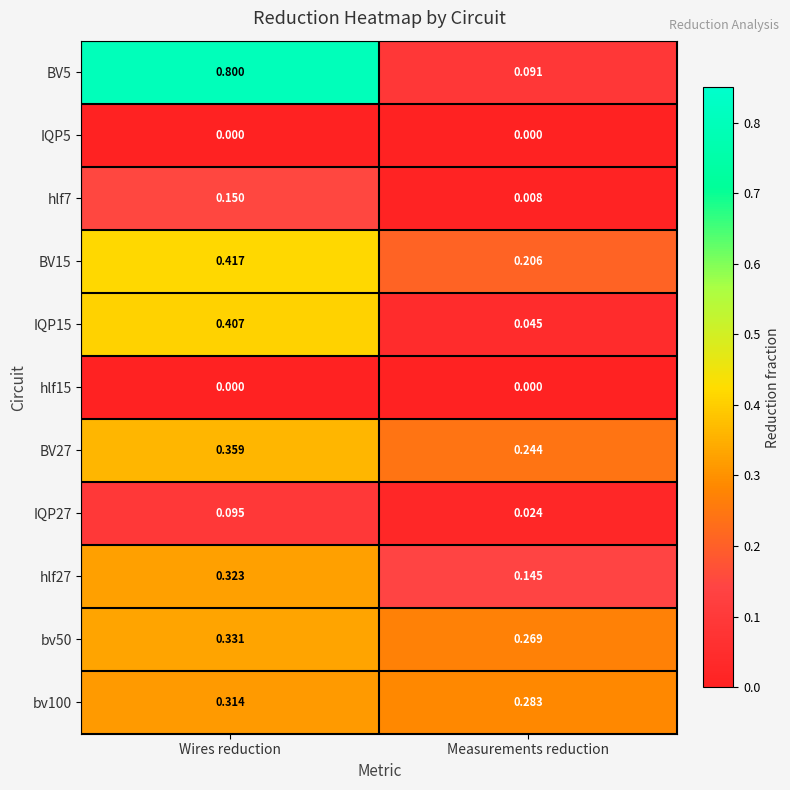

At which label is hlf7 closest to 0?

Measurements reduction